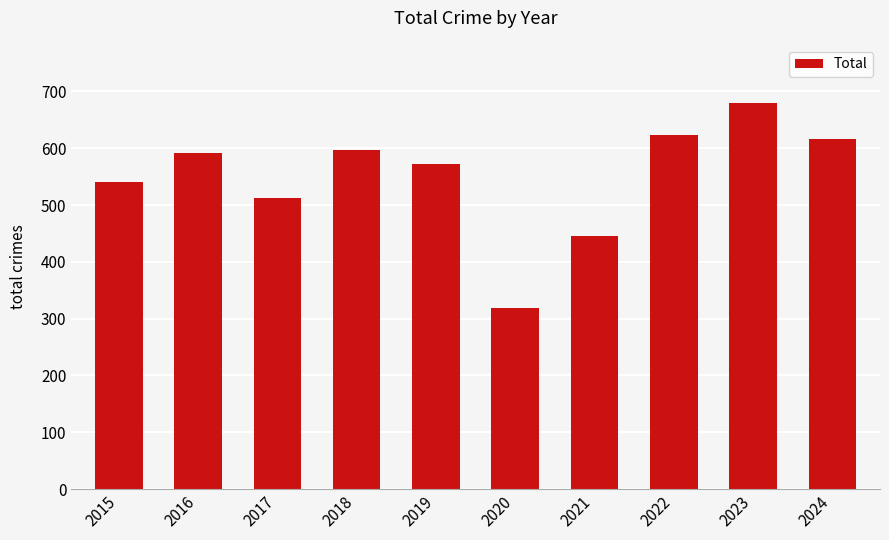

The value at 2016 is 1016. True or false?

False